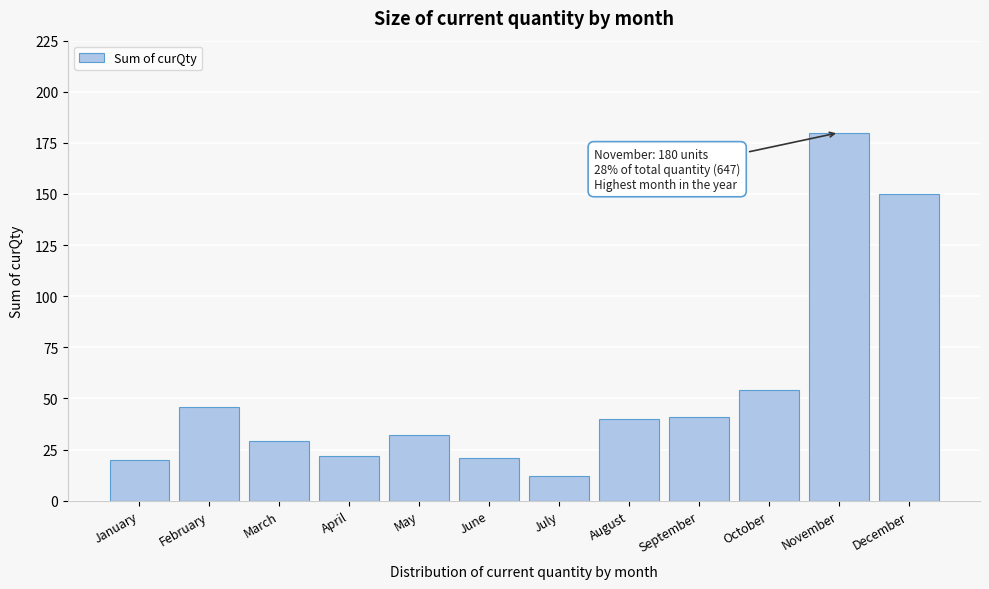

Reading right to left, transcribe all the data shown in this chart.

150	180	54	41	40	12	21	32	22	29	46	20